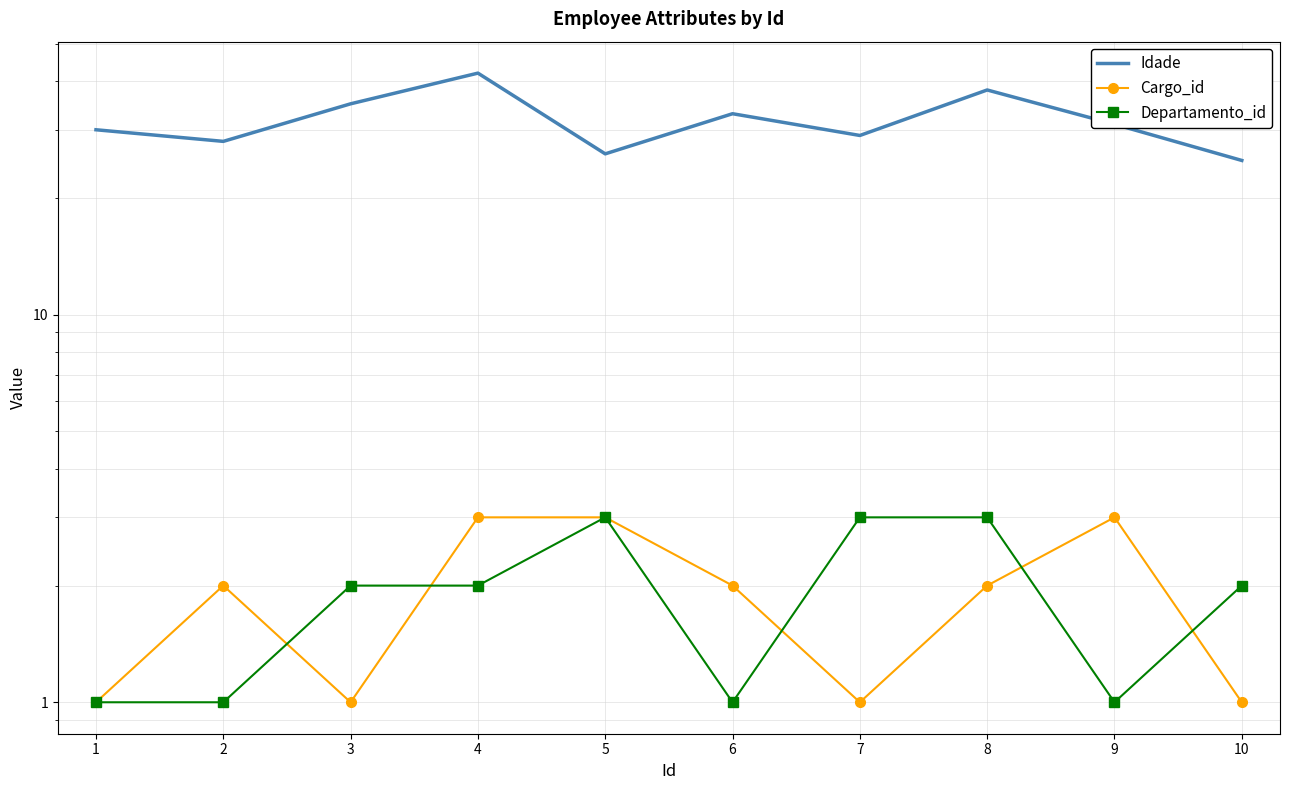

True or false: Departamento_id has more than 1 points higher than both neighbors.

False